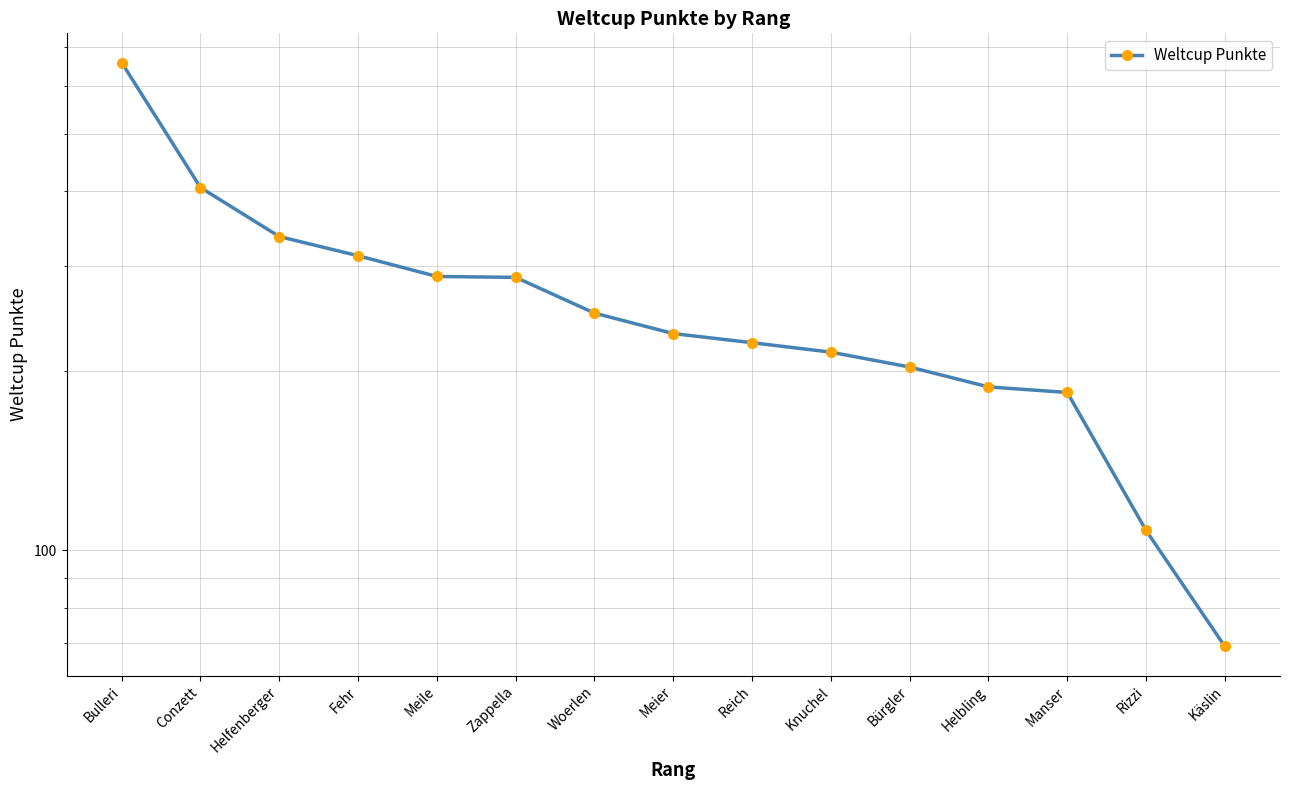

What is the value of the 2nd point from the left?

406